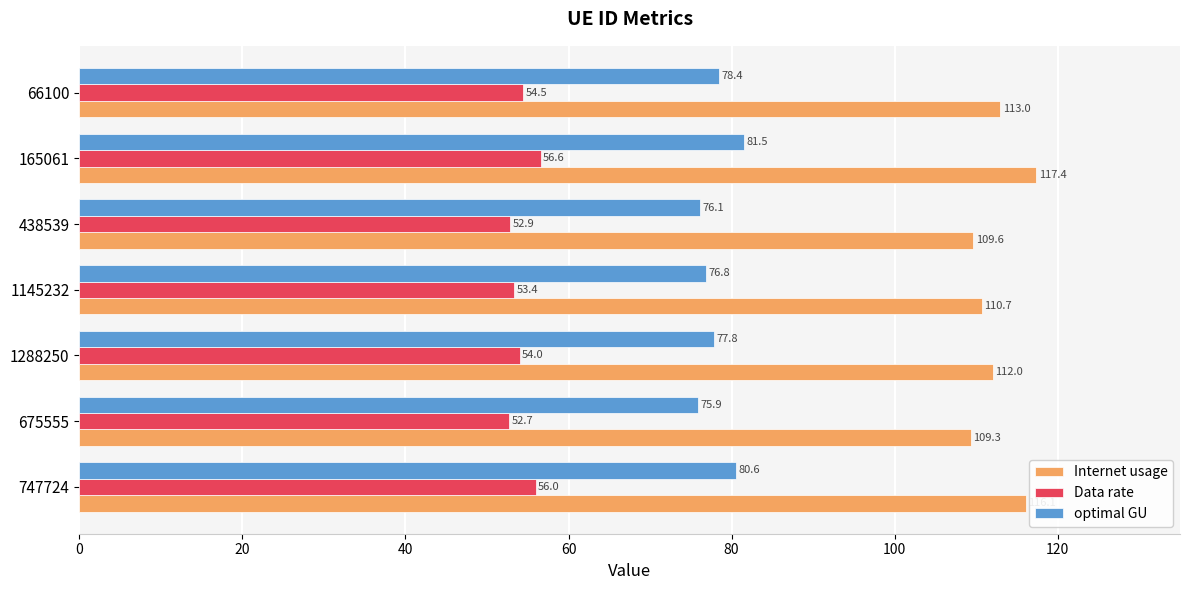

Which series has the widest spread of values?

Internet usage